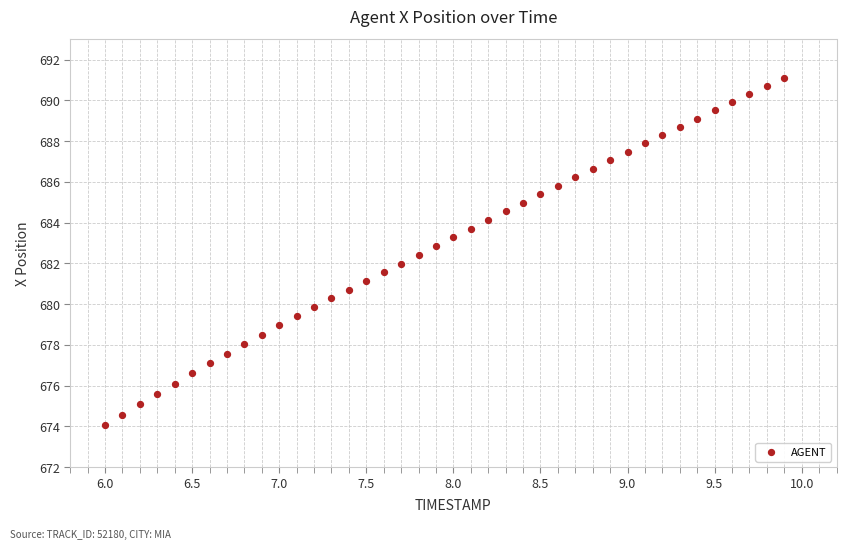

What is the range of X values (max minus min)?

3.9